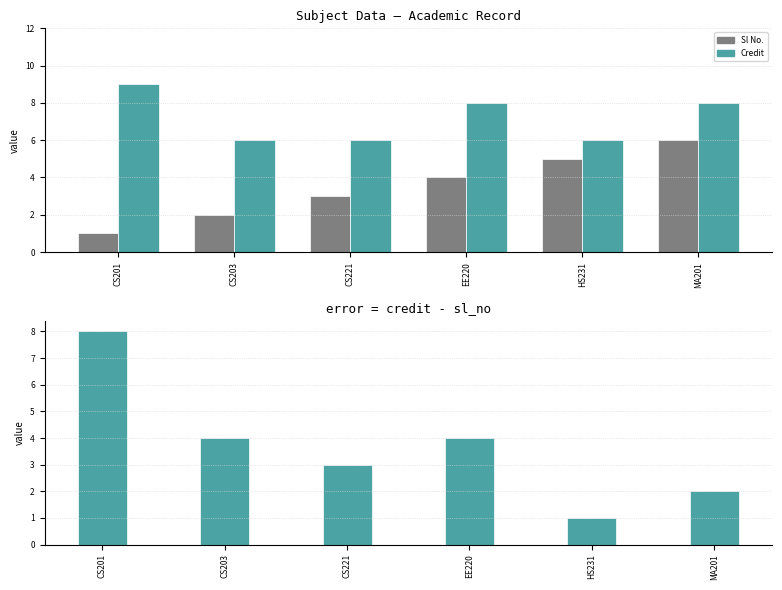

List the labels in order of Sl No. value, largest first.

MA201, HS231, EE220, CS221, CS203, CS201